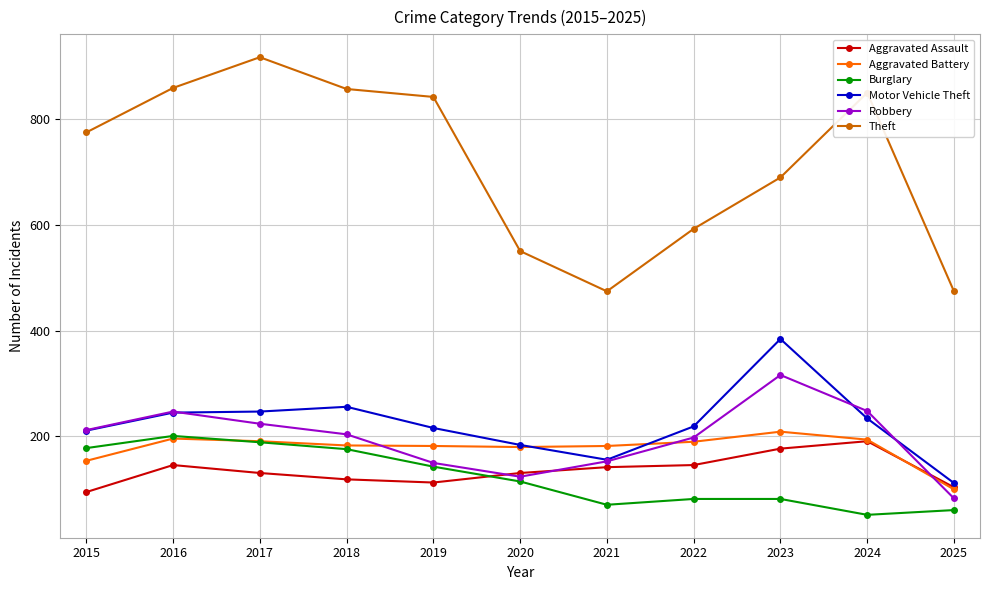

What are all the series names shown in the legend?

Aggravated Assault, Aggravated Battery, Burglary, Motor Vehicle Theft, Robbery, Theft